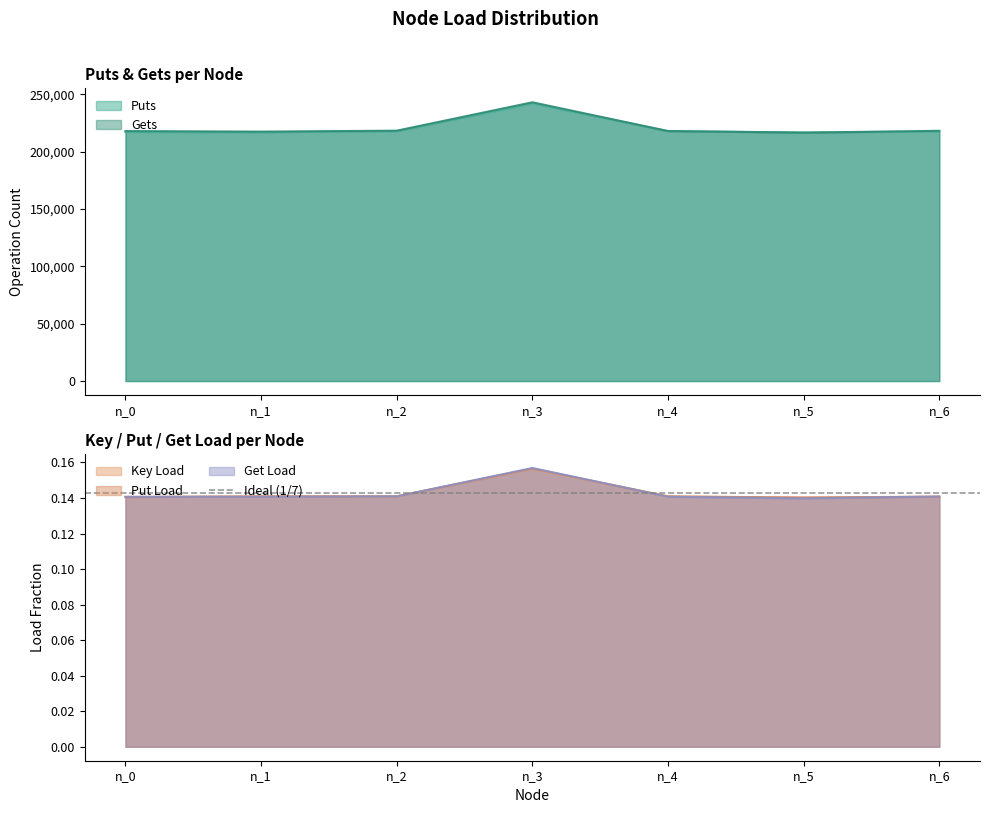

Between n_2 and n_3, which is larger?

n_3